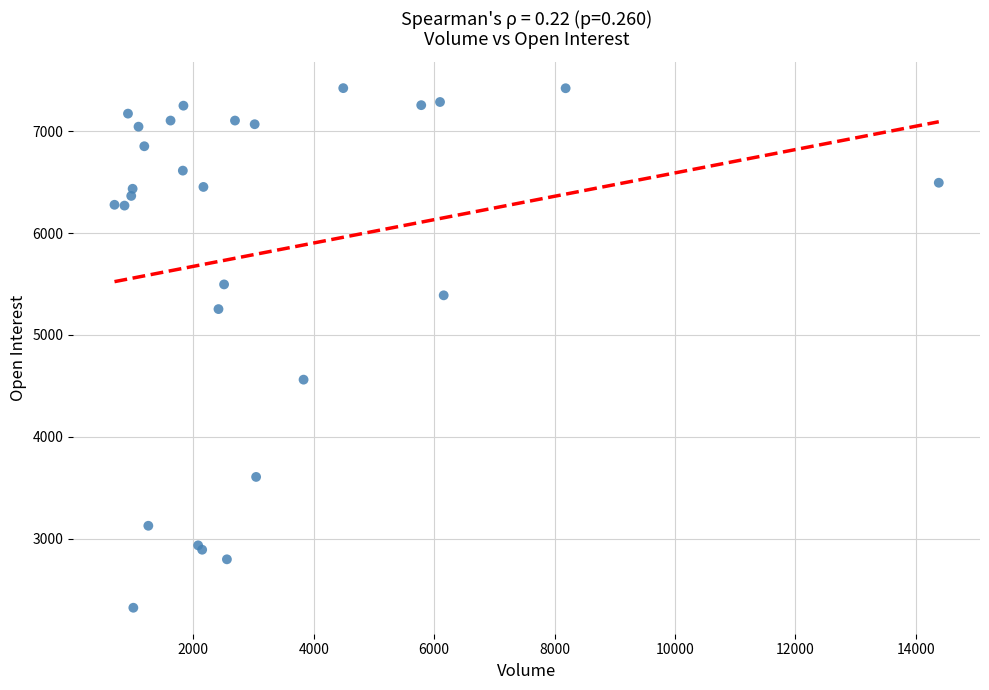

What Y value in the scatter plot is closest to 4873?

4562